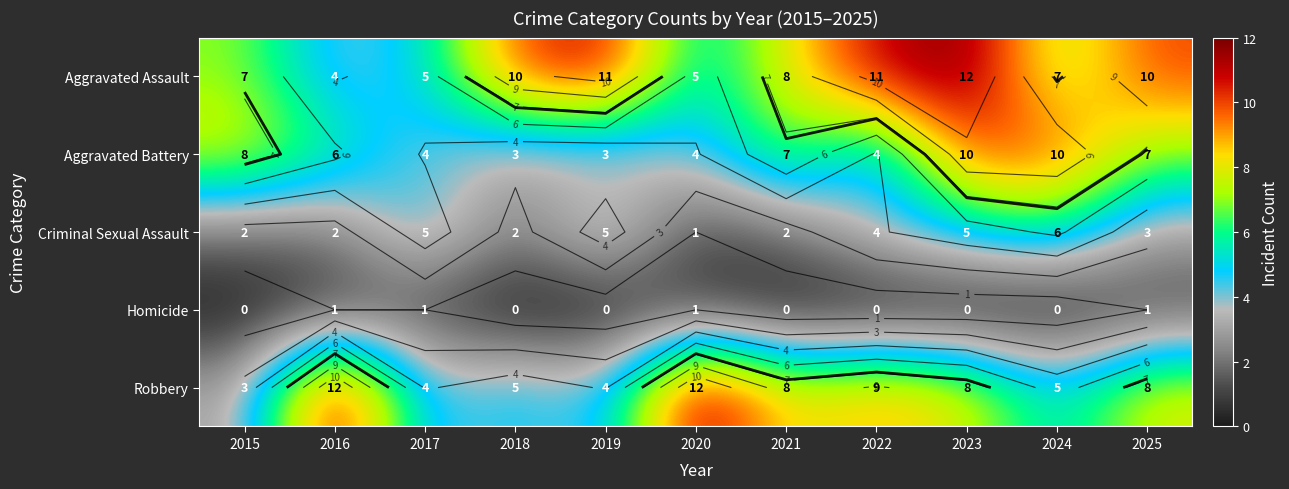

What is the difference between the highest and lowest values at 2017?

4